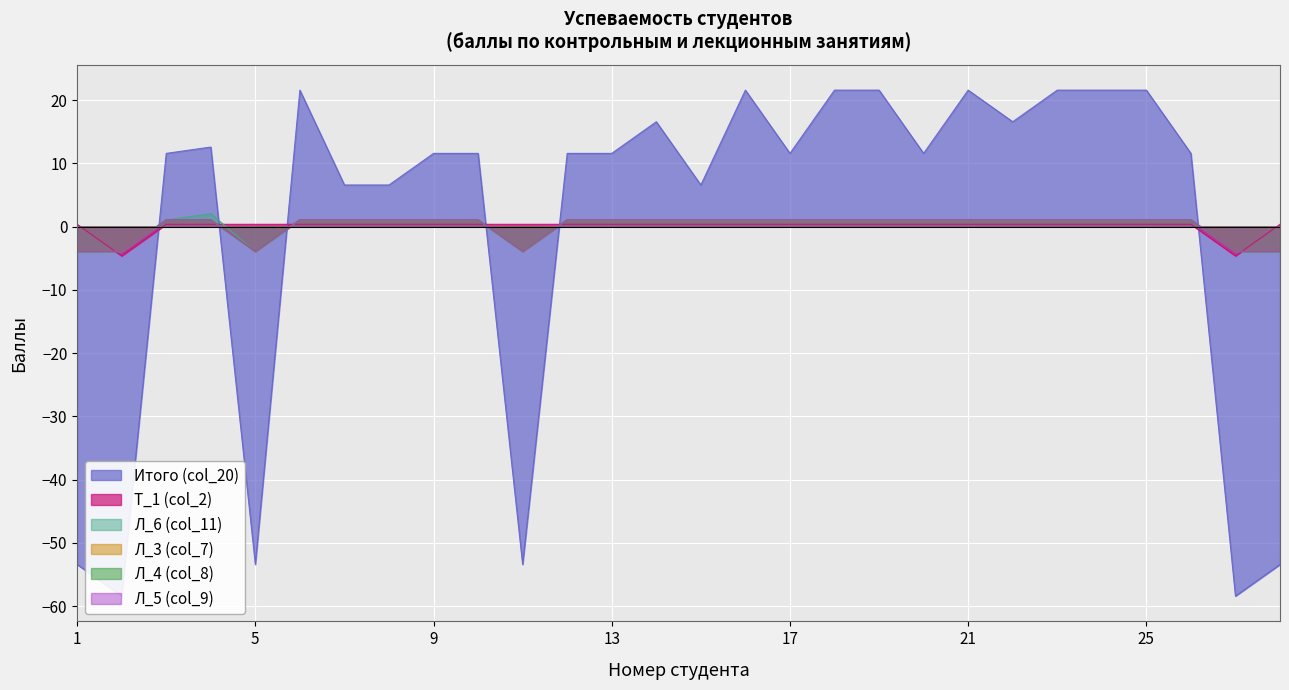

At how many categories does at least one series exceed 16?

10